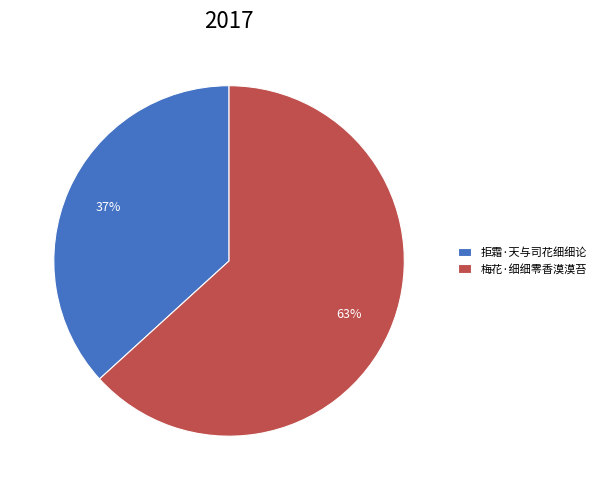

How many segments does this pie chart have?

2